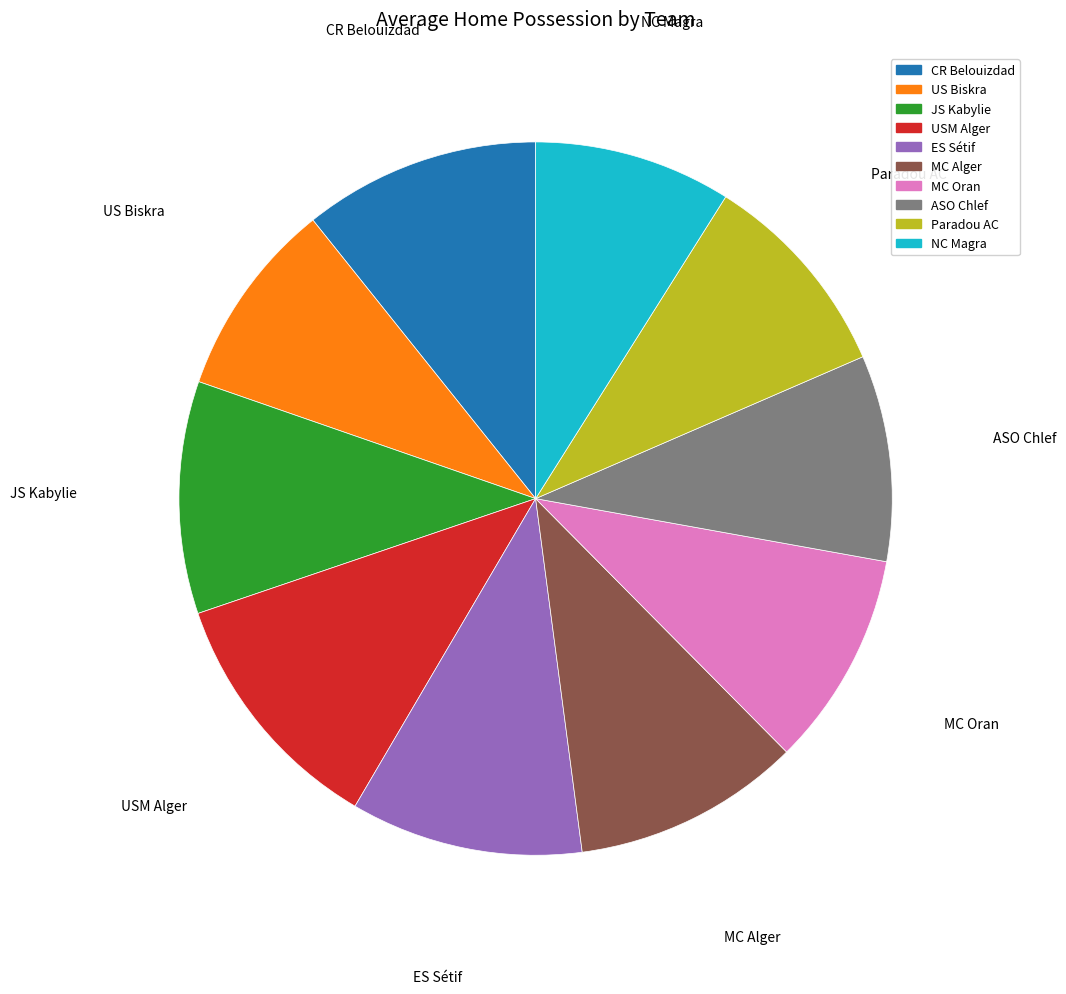

Which category has the biggest portion of the pie?

USM Alger